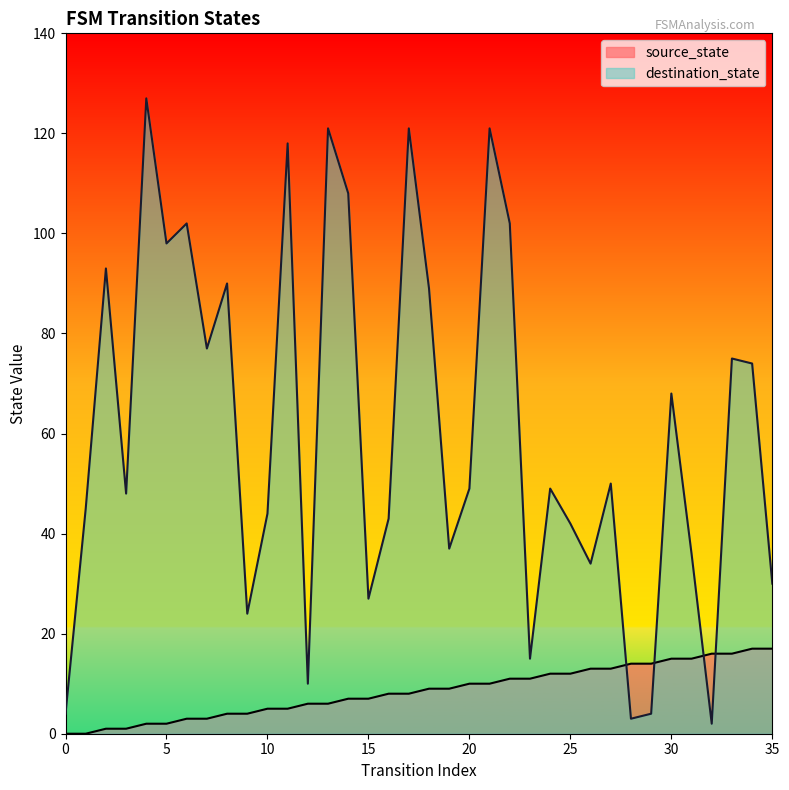

At which category does the chart reach its peak across all series?

4